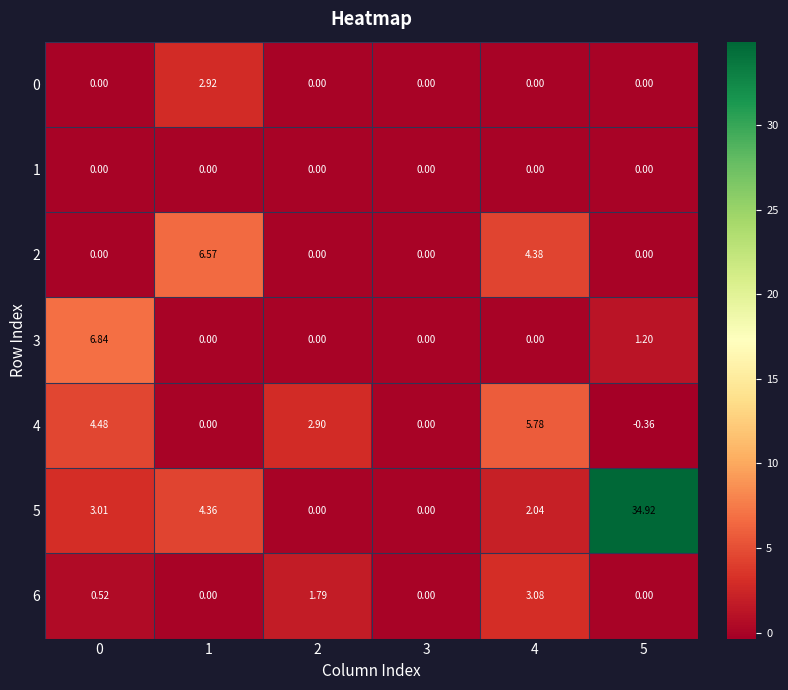

Is the value of 0 at 4 greater than the value of 5 at 5?

No